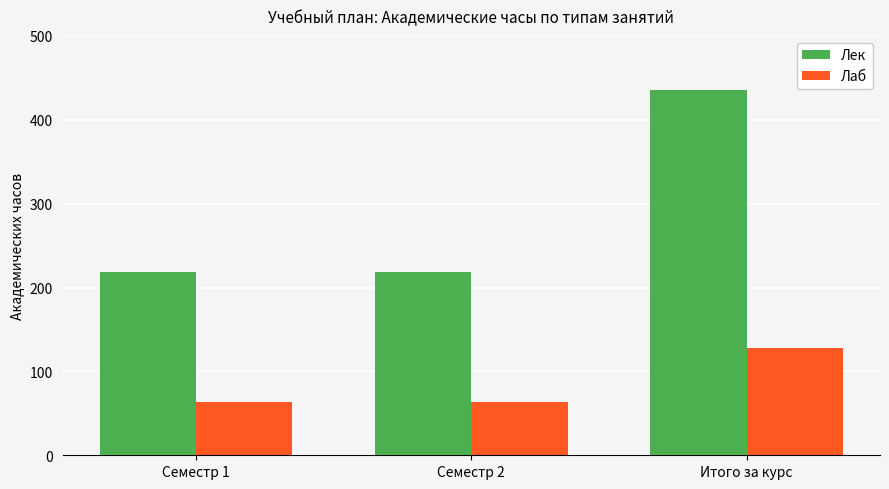

Which series changed the most between Семестр 2 and Итого за курс?

Лек